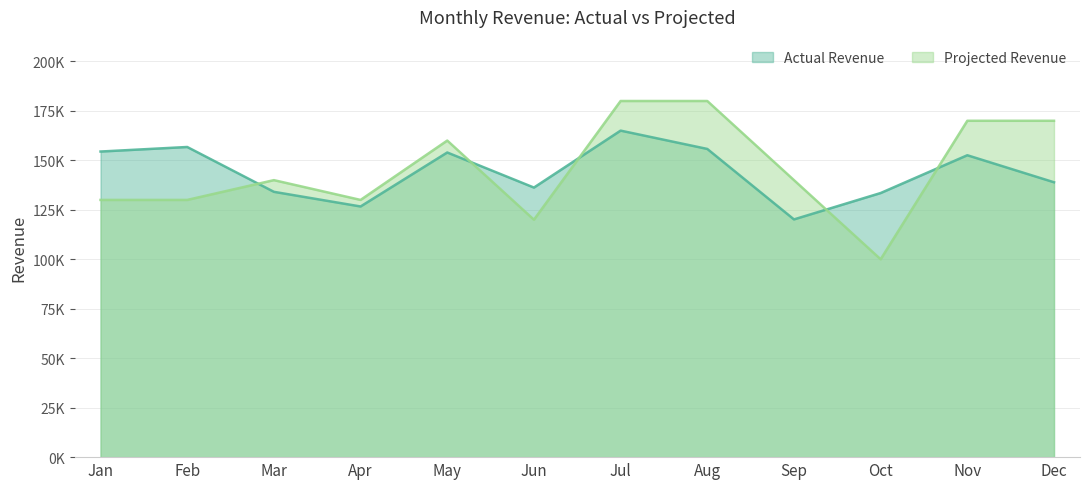

Reading left to right, extract all data points from this chart.

Actual Revenue: Jan=154458	Feb=156754	Mar=134096	Apr=126689	May=153974	Jun=136248	Jul=165027	Aug=155769	Sep=120152	Oct=133487	Nov=152582	Dec=138924
Projected Revenue: Jan=130000	Feb=130000	Mar=140000	Apr=130000	May=160000	Jun=120000	Jul=180000	Aug=180000	Sep=140000	Oct=100000	Nov=170000	Dec=170000